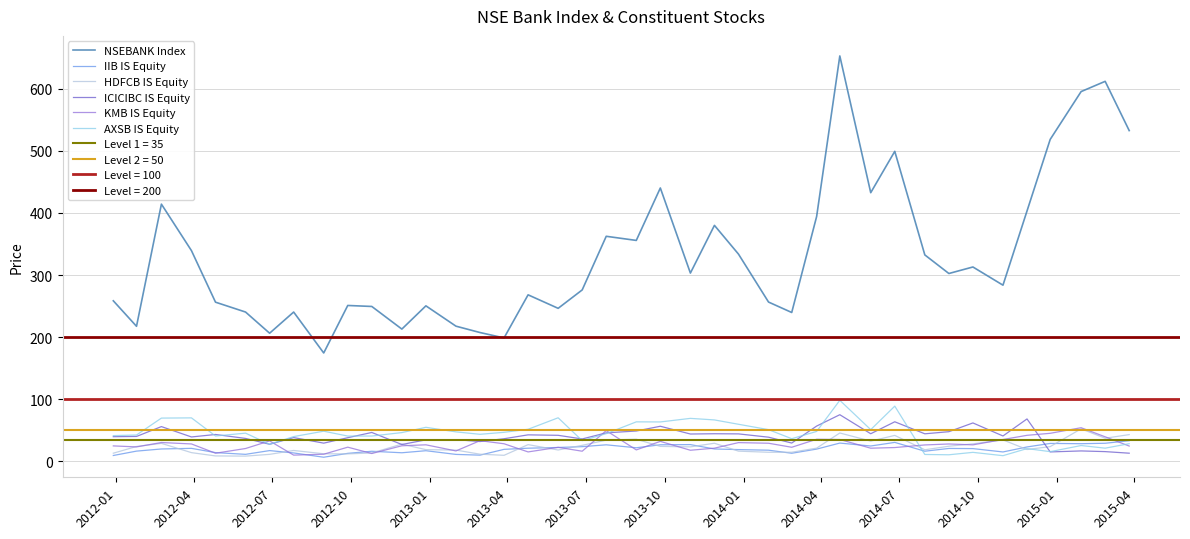

True or false: NSEBANK Index and IIB IS Equity intersect in this chart.

False